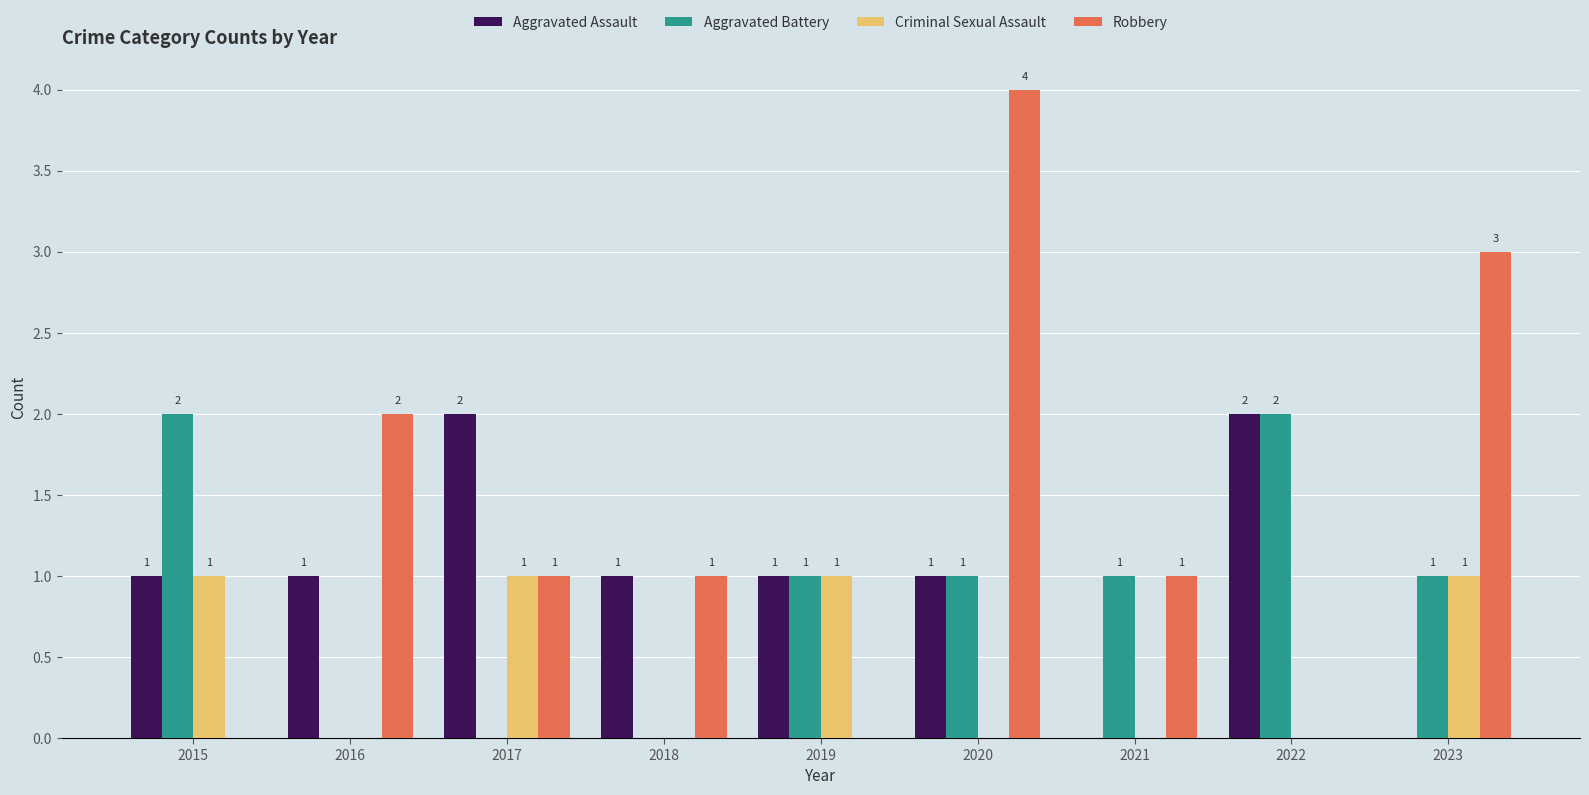

What is the total value across all series at 2017?

4